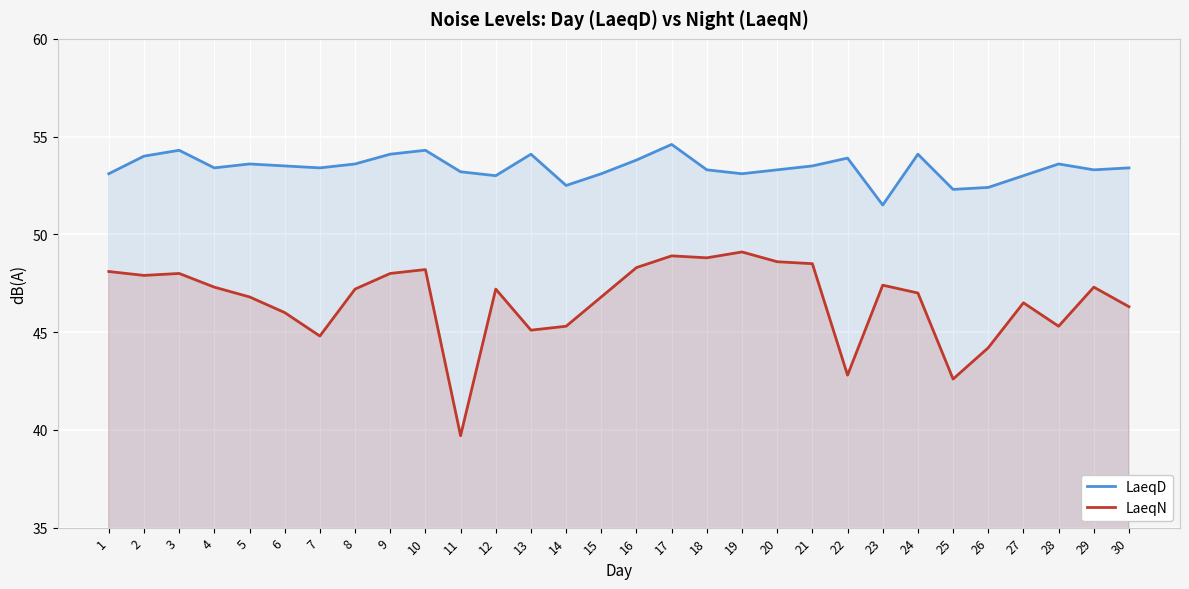

Where does the LaeqN series first go above 47?

1